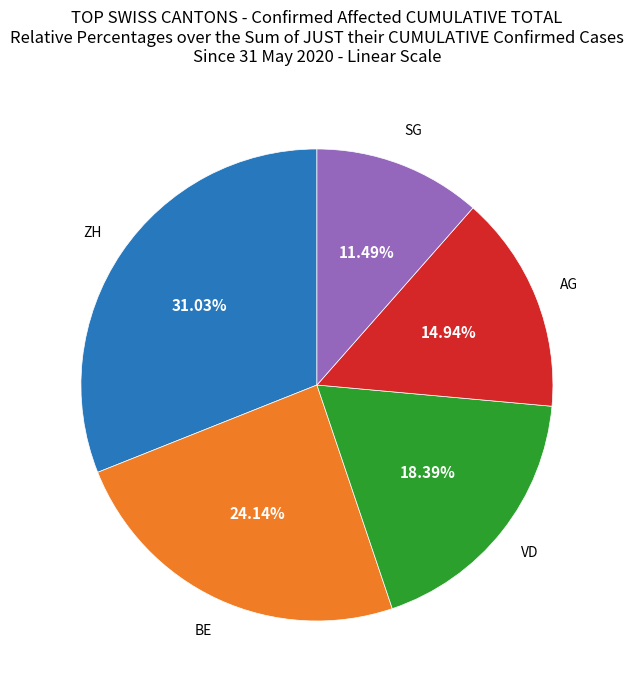

Does any single category account for the majority?

No